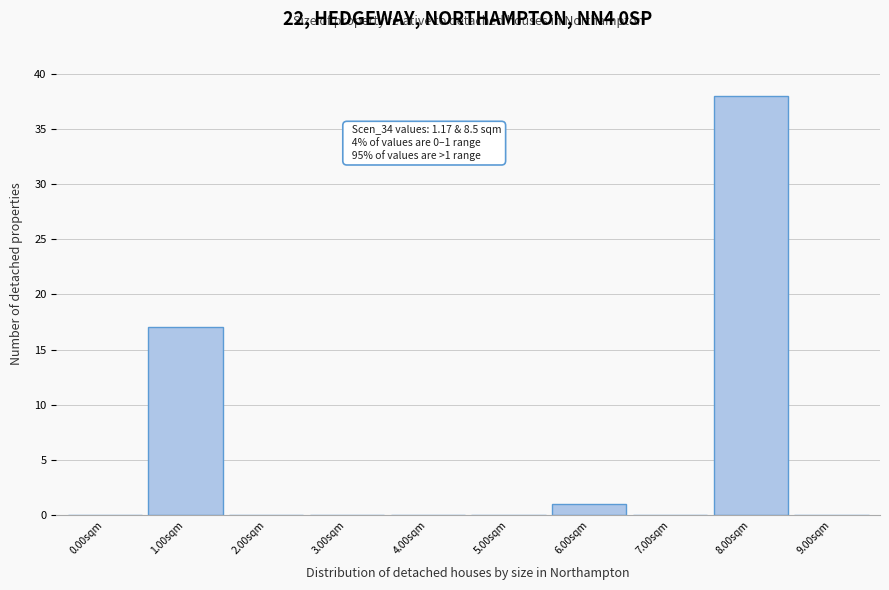

Reading left to right, extract all data points from this chart.

0.00sqm=0	1.00sqm=17	2.00sqm=0	3.00sqm=0	4.00sqm=0	5.00sqm=0	6.00sqm=1	7.00sqm=0	8.00sqm=38	9.00sqm=0